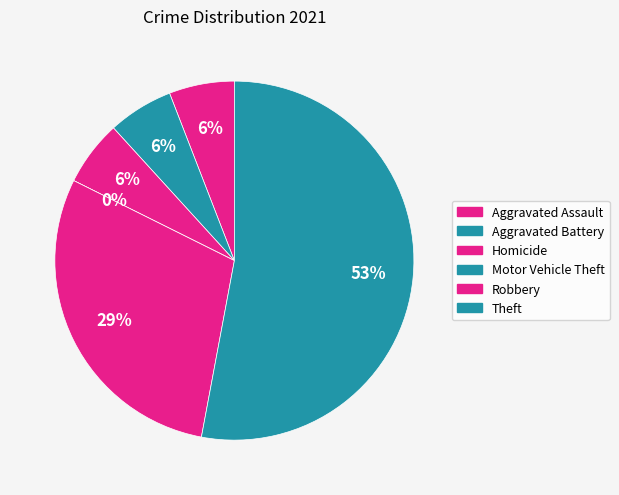

To the nearest percent, what is the average slice percentage?

17%